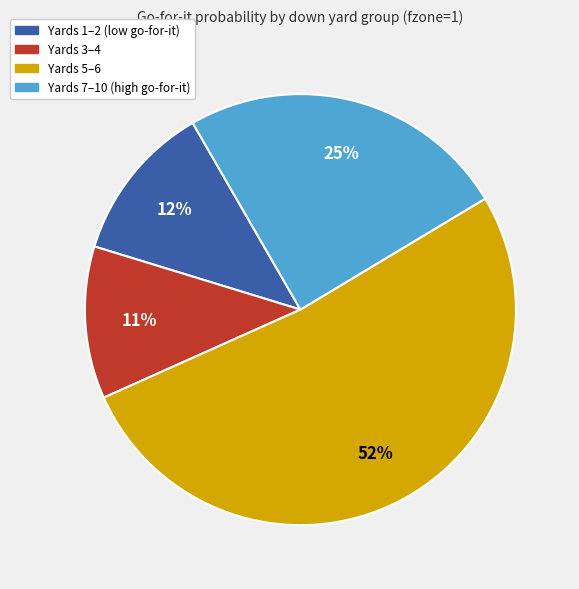

To the nearest percent, what is the average slice percentage?

25%